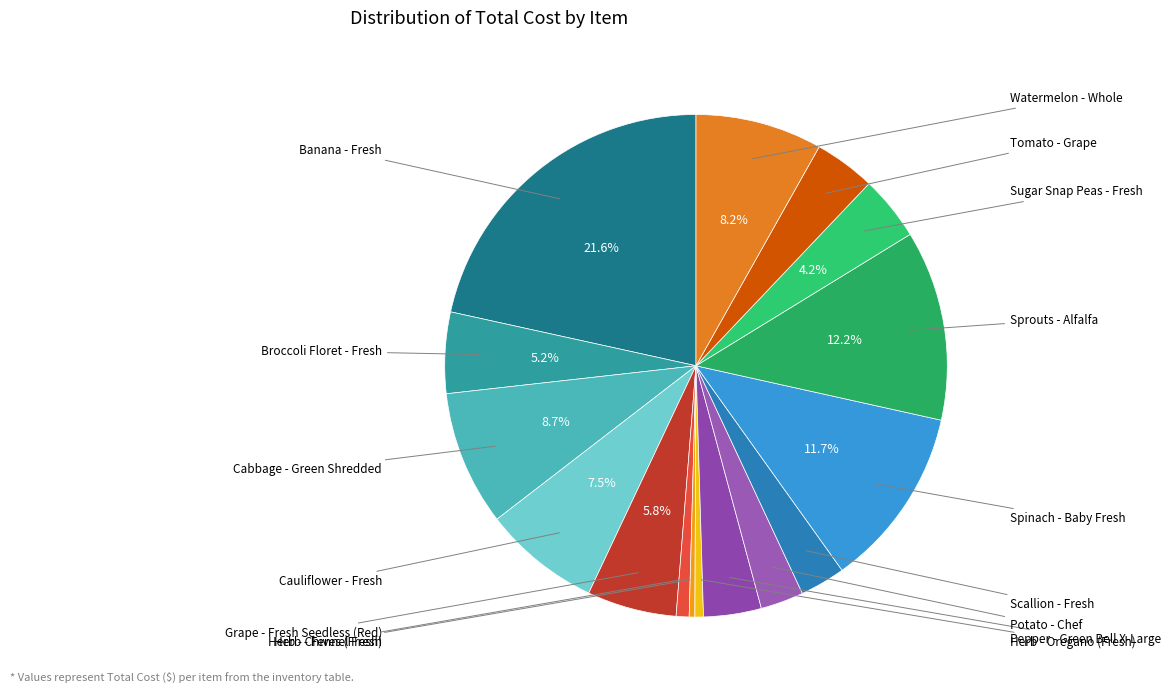

Count the number of slices in the pie.

16